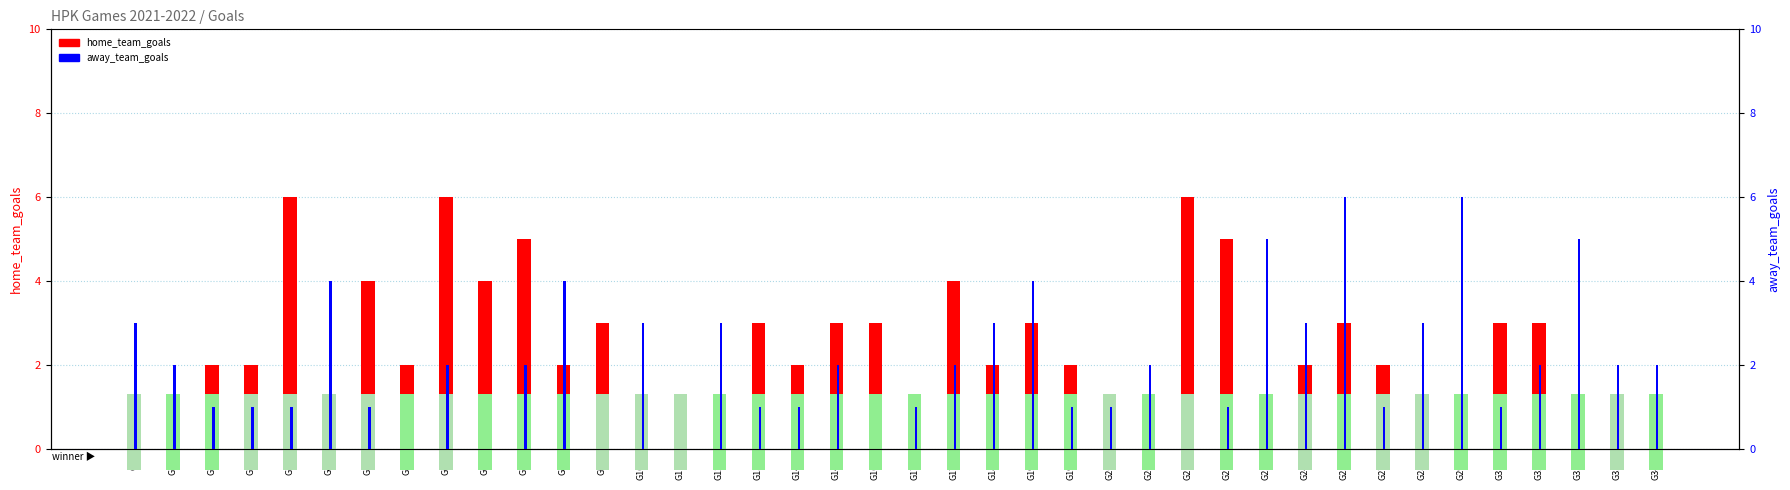

At which category is the sum across all series the highest?

G259